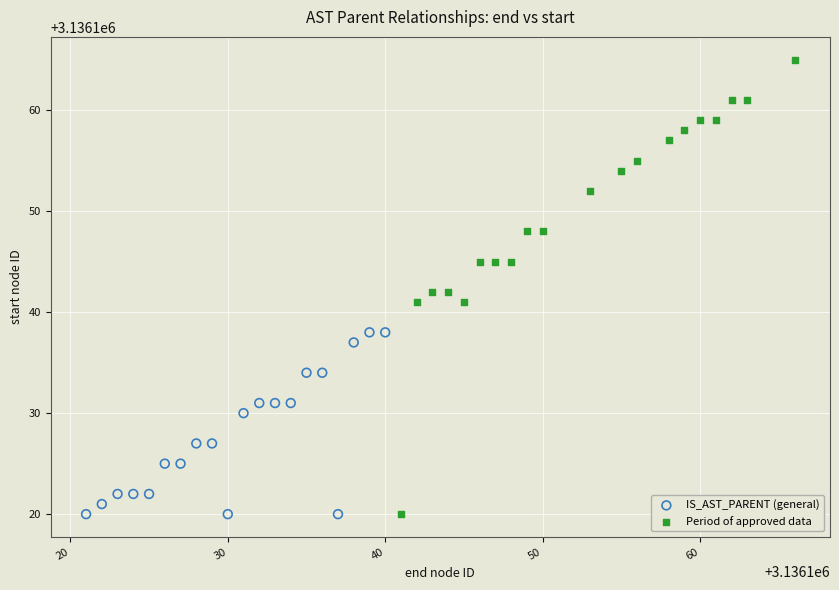

Which series reaches the maximum Y coordinate?

Period of approved data